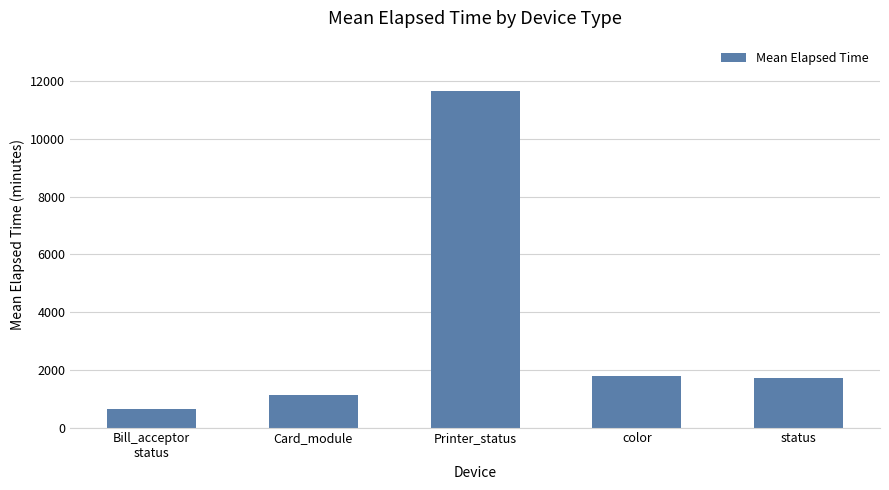

How many values are below 1729?

2